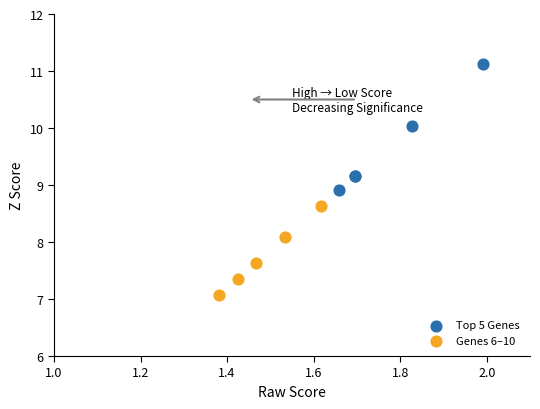

Which series reaches the minimum Y coordinate?

Genes 6–10